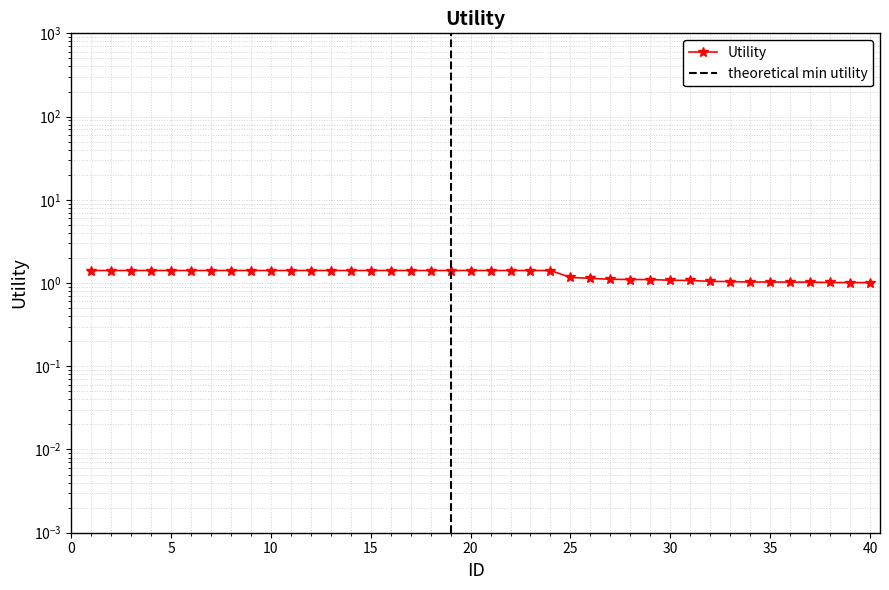

Is it true that the value at 8 is 1.4?

True